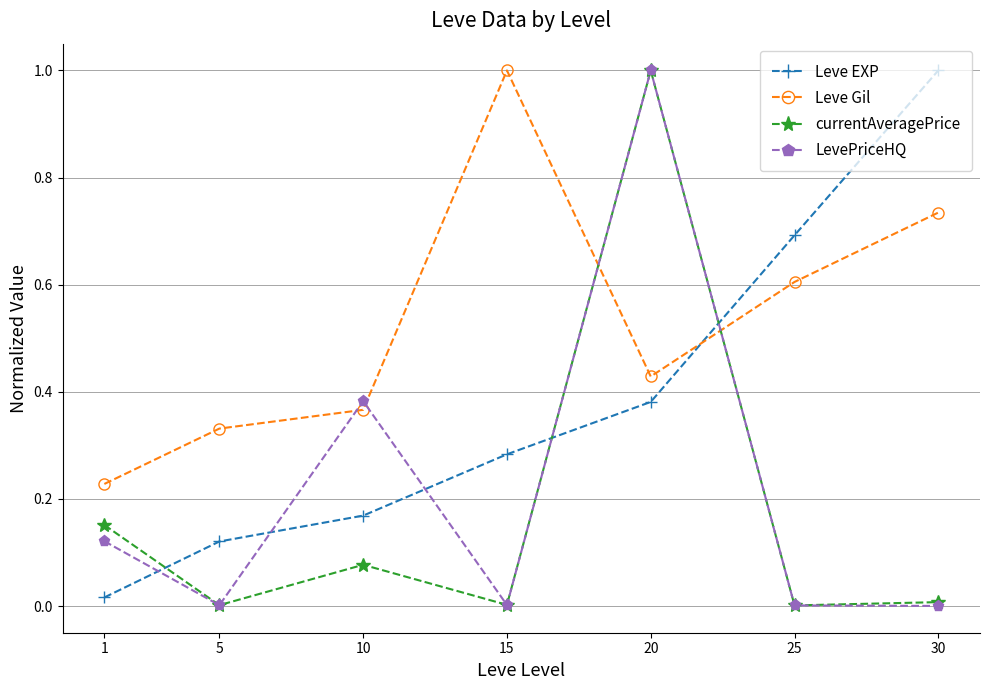

Does the chart display data point markers on the line(s)?

Yes